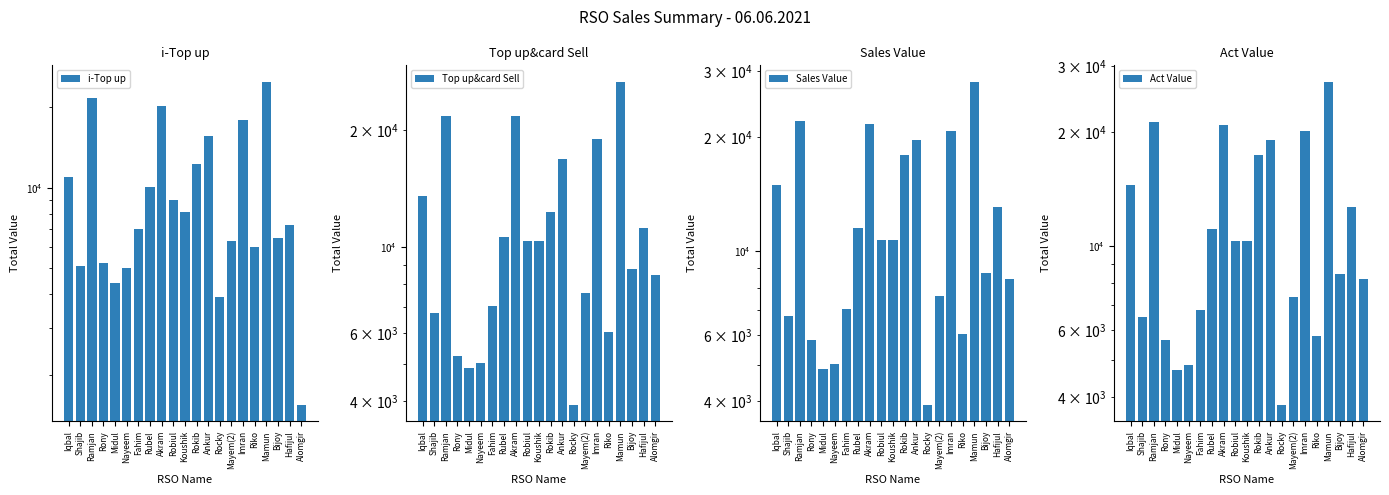

What is the minimum value shown in the chart?

1542.0